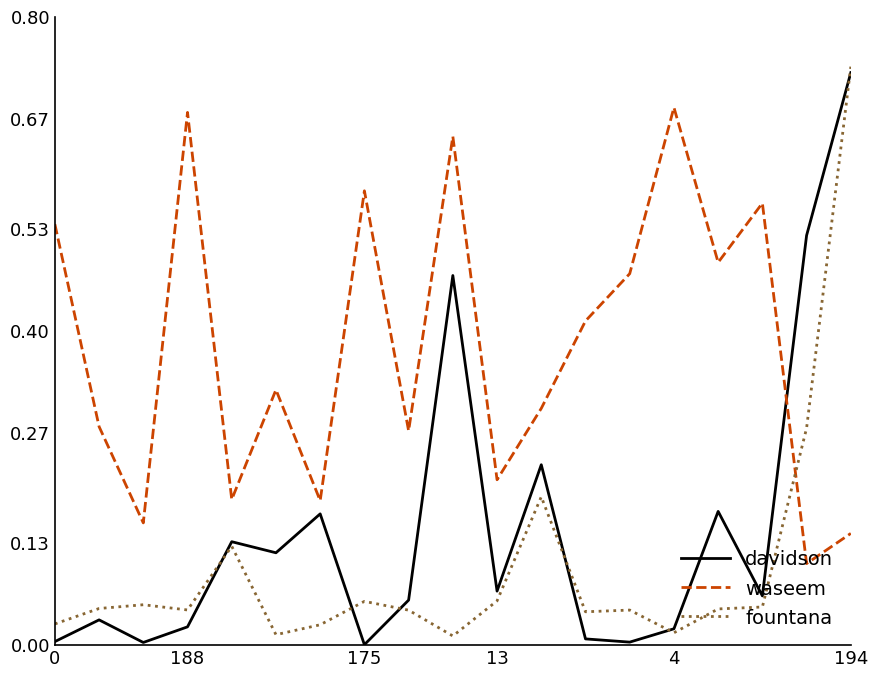

Which series ends up on top after the final intersection of davidson and waseem?

davidson